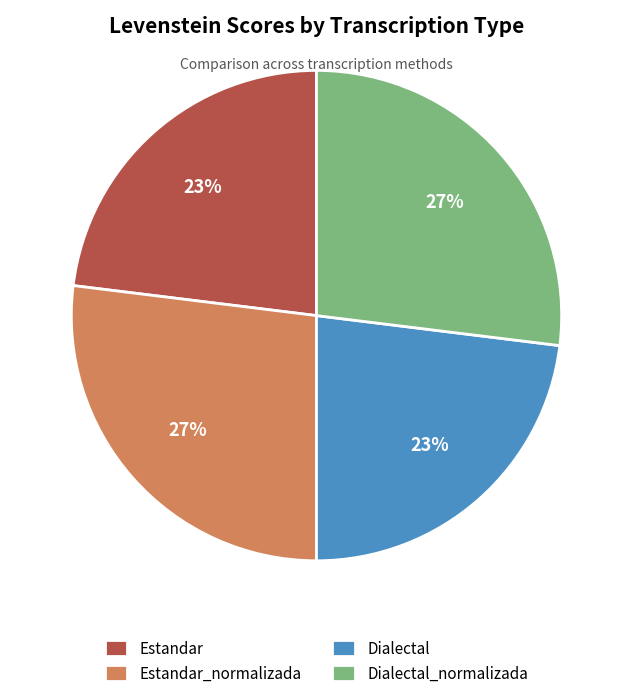

To the nearest percent, what portion does Dialectal_normalizada represent?

27%